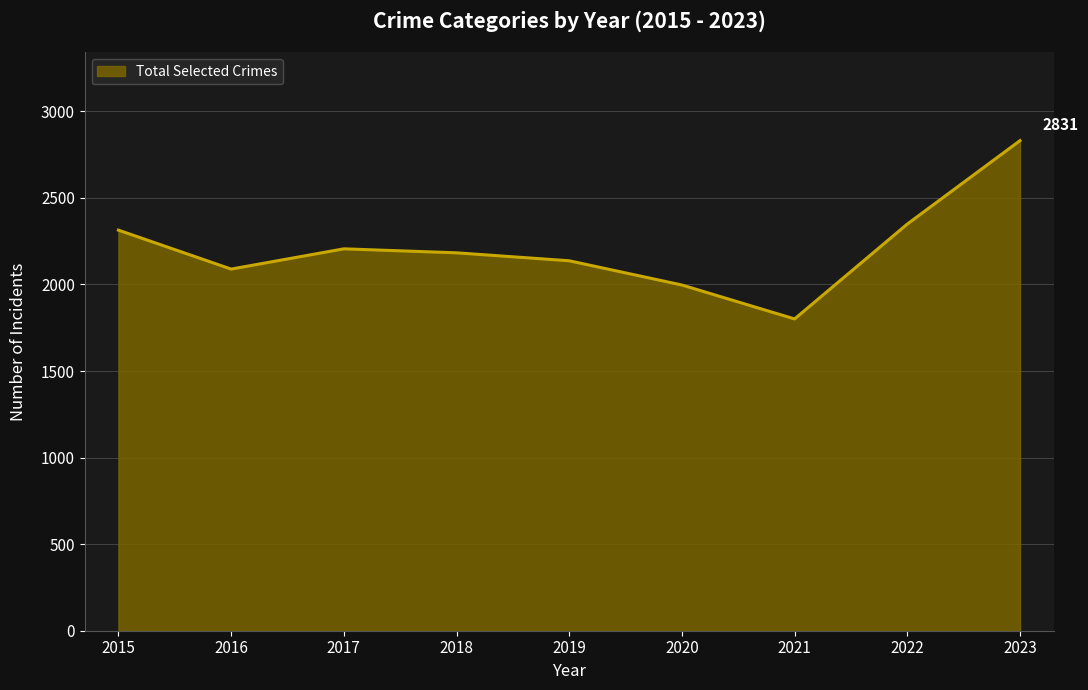

What is the greatest value displayed?

2831